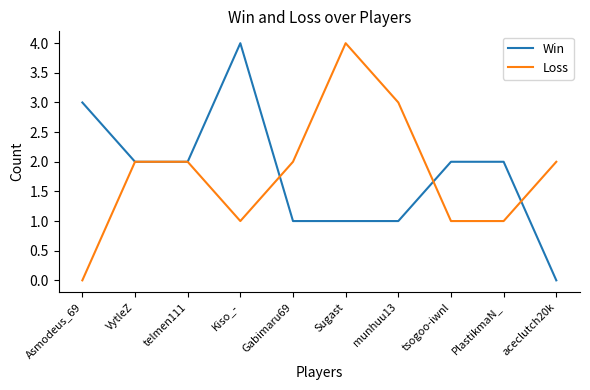

How many Win values are between 1 and 2?

7